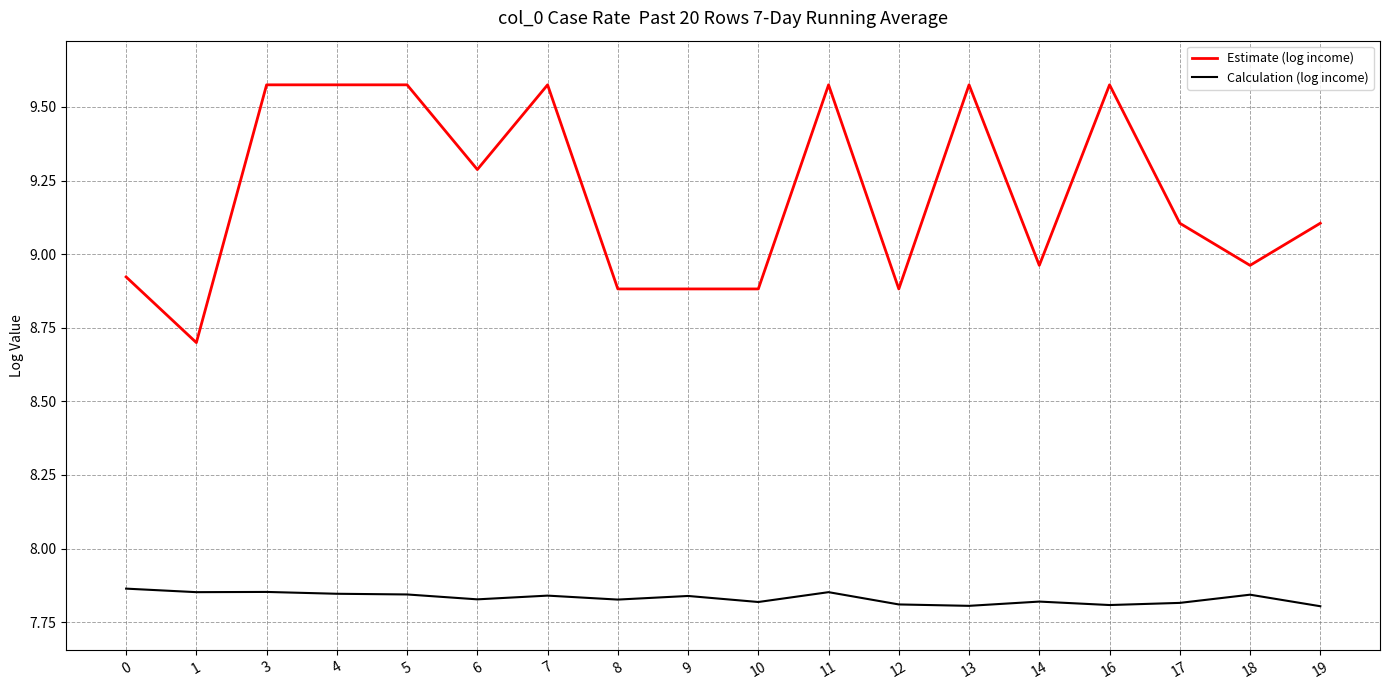

Count the Calculation (log income) values in the range 7 to 8.

18